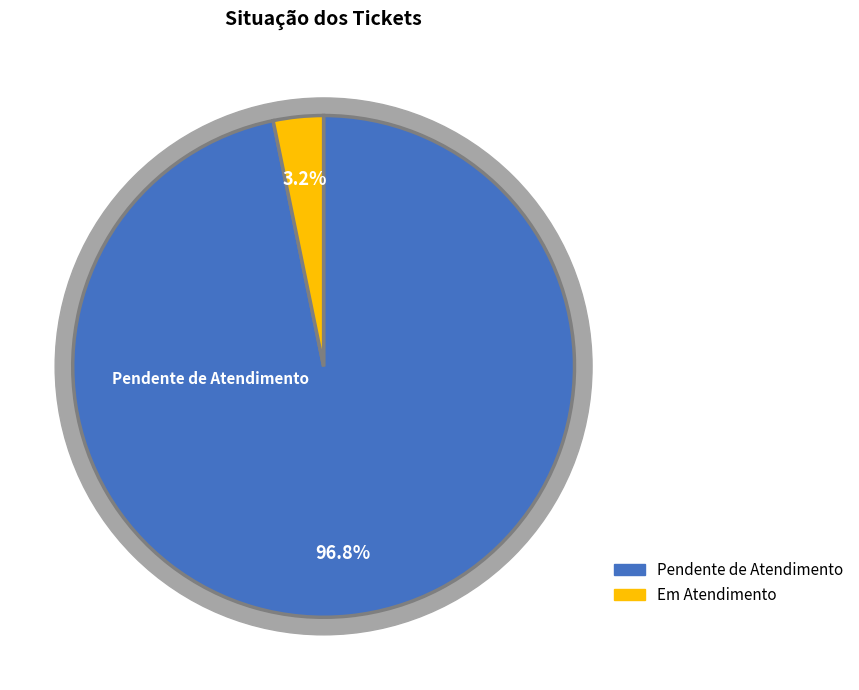

Which category has the smallest portion of the pie?

Em Atendimento